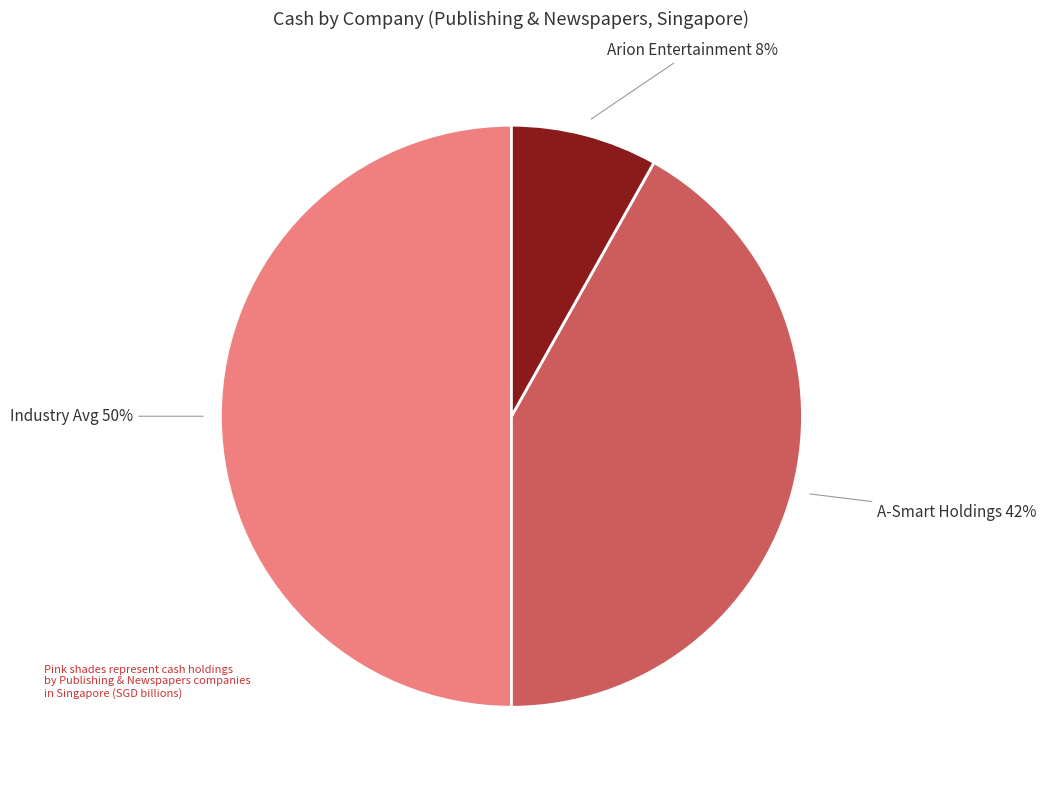

To the nearest percent, what is the average slice percentage?

33%